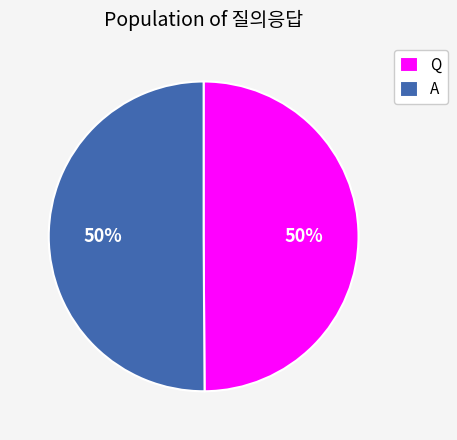

Approximately how many times larger is the value at A compared to Q?

1.0